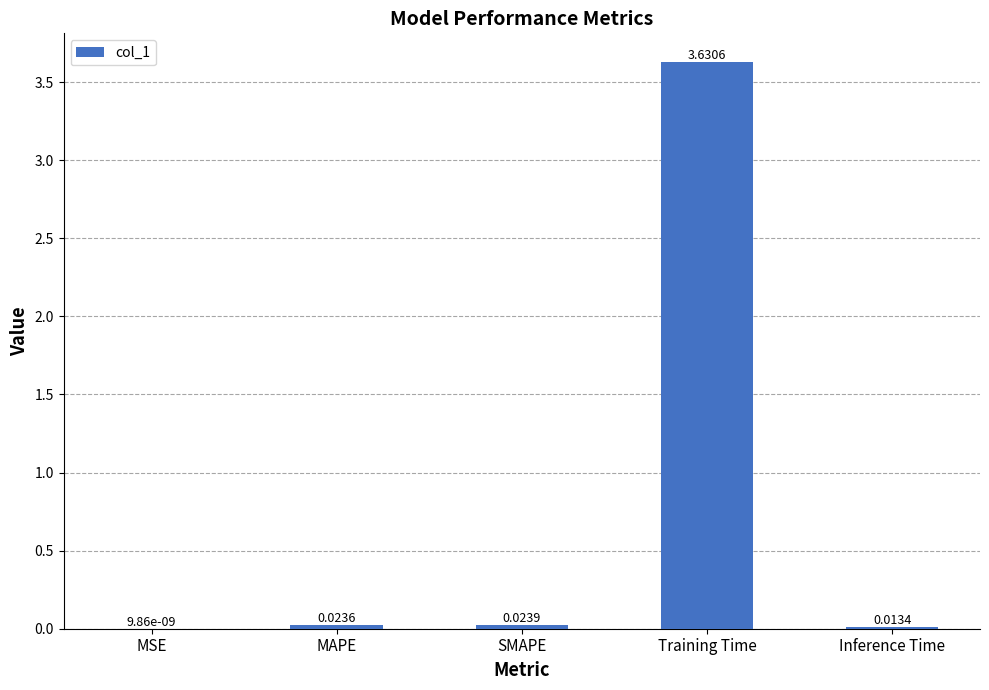

Which has a higher value, Training Time or MSE?

Training Time